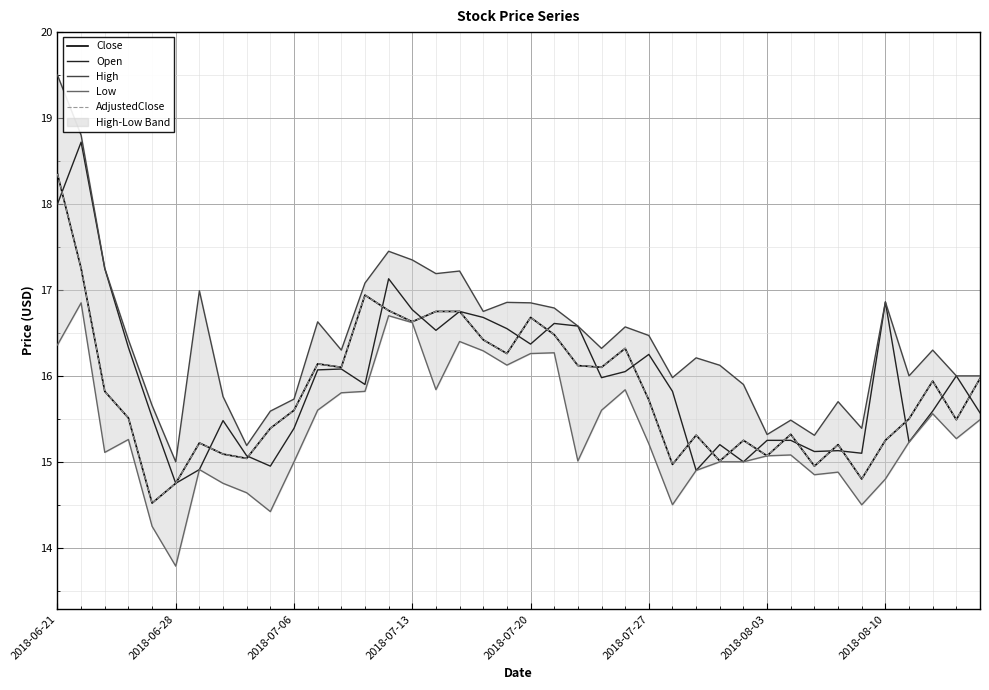

What is the smallest value displayed?

13.8